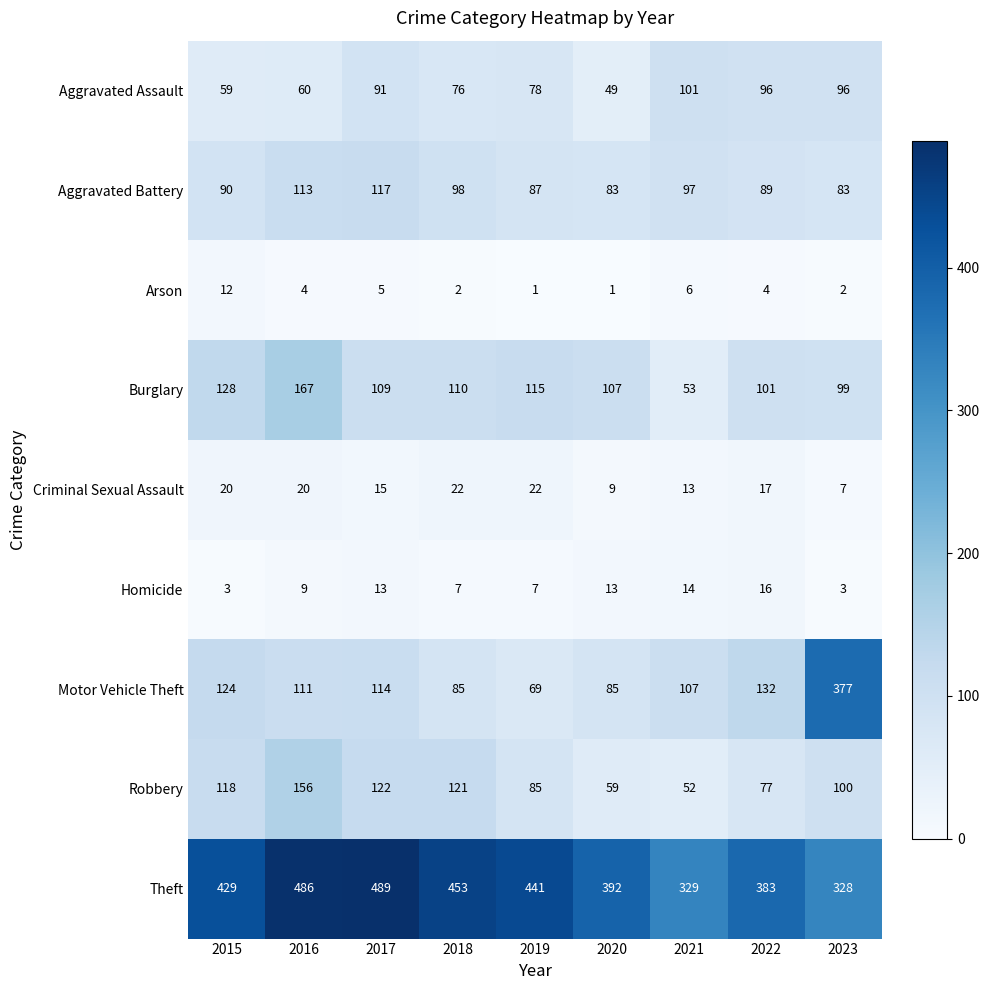

List the series in order of their peak value, highest first.

Theft, Motor Vehicle Theft, Burglary, Robbery, Aggravated Battery, Aggravated Assault, Criminal Sexual Assault, Homicide, Arson